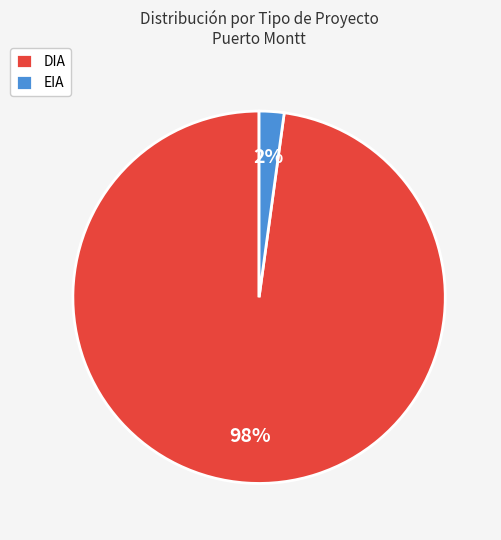

Combined, do EIA and DIA account for over 50%?

Yes